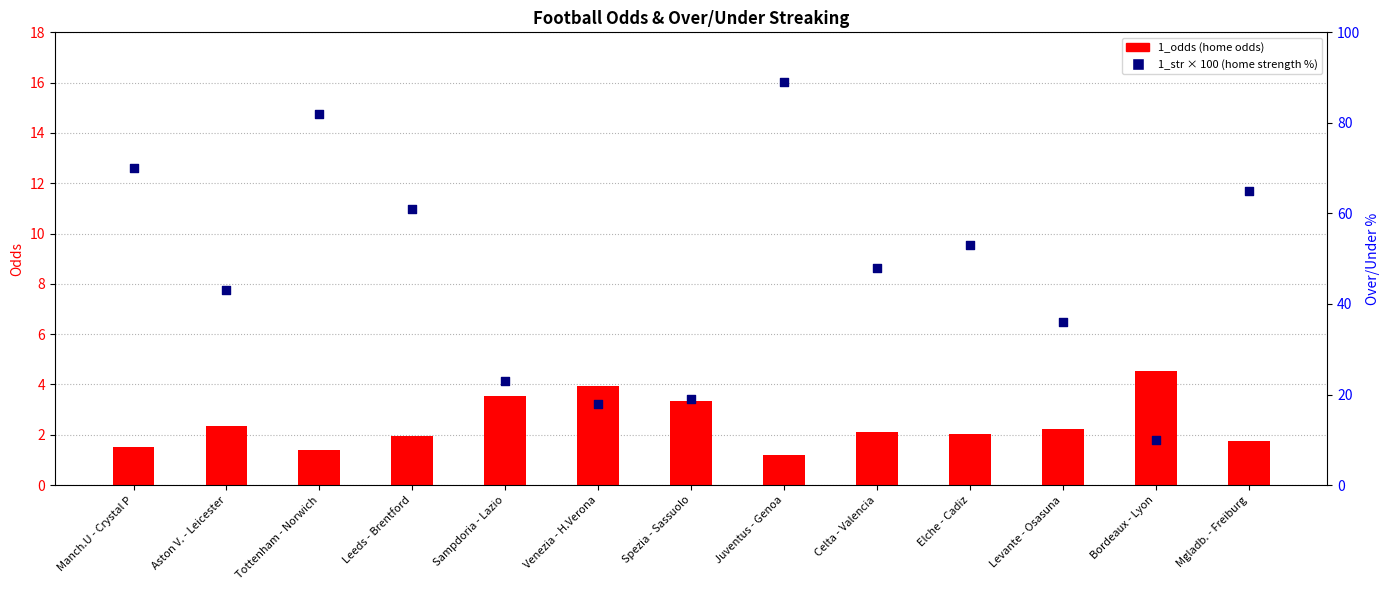

At how many categories does at least one series exceed 14?

12